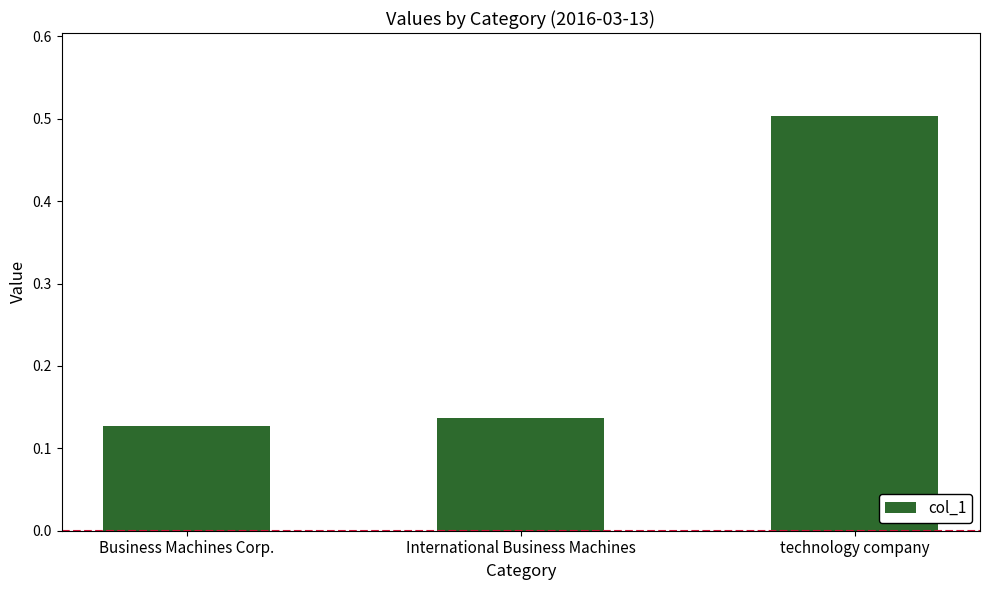

Rank the categories by value from highest to lowest.

technology company, International Business Machines, Business Machines Corp.